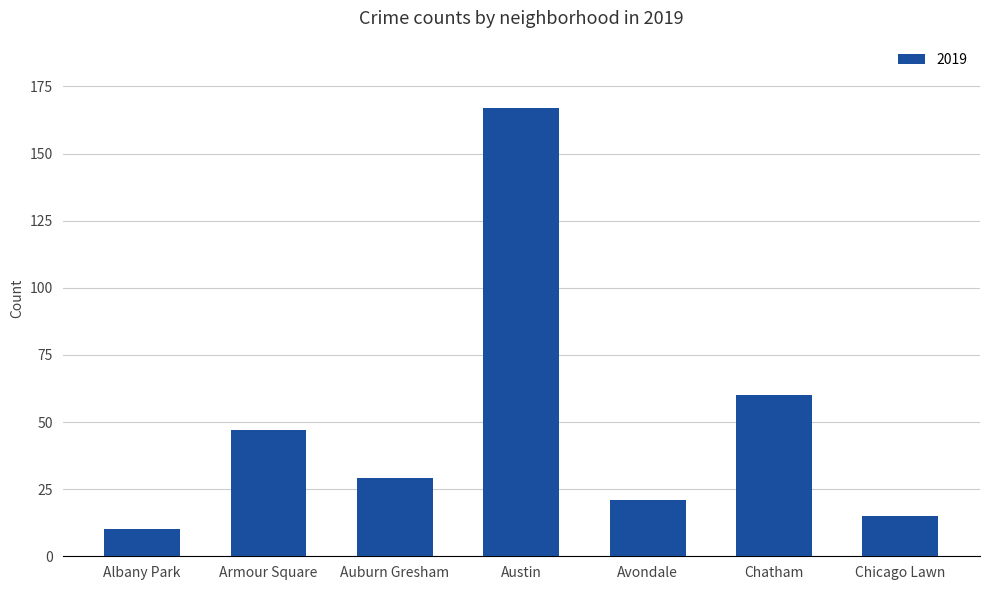

How many bars are there in total?

7